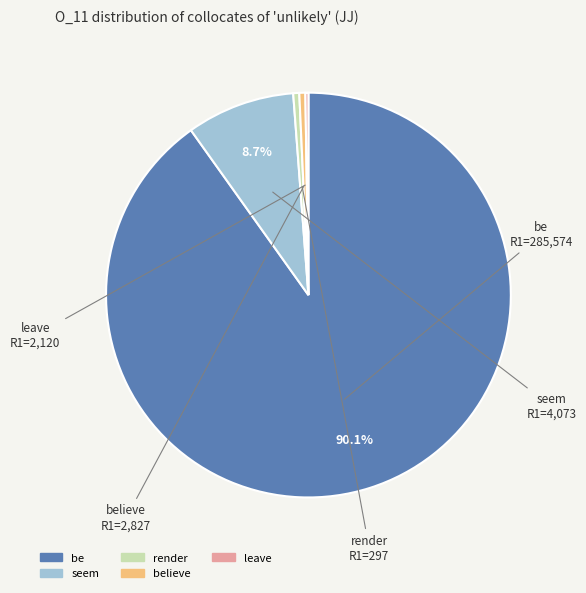

Is there any slice that represents more than half of the pie?

Yes